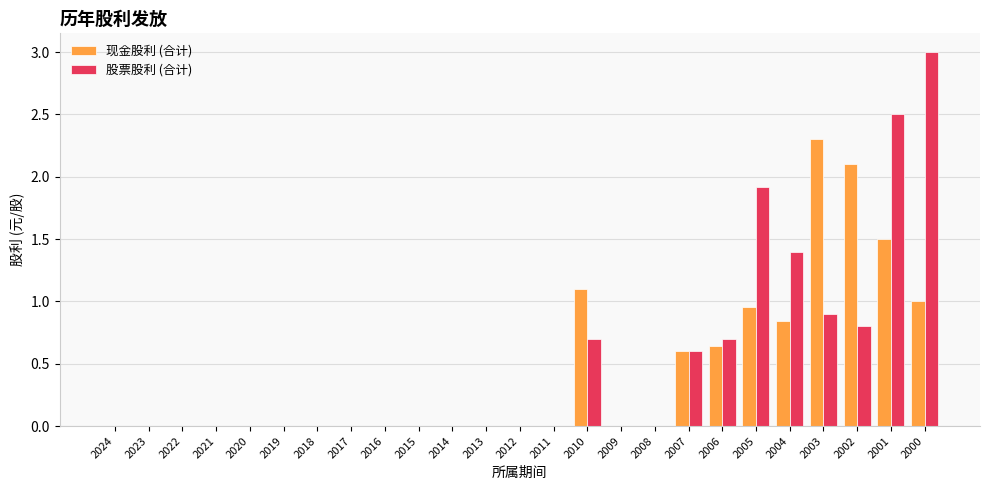

What is the highest value of the 现金股利 (合计) series?

2.3